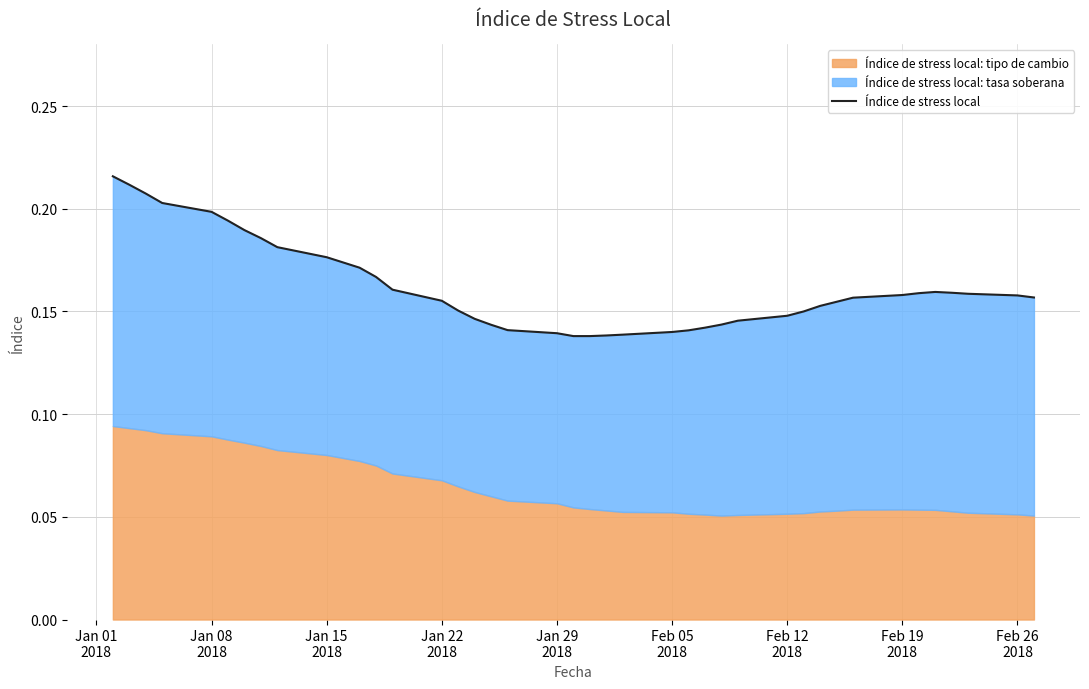

The chart shows a value of 0.1 at Feb 19 2018. True or false?

False